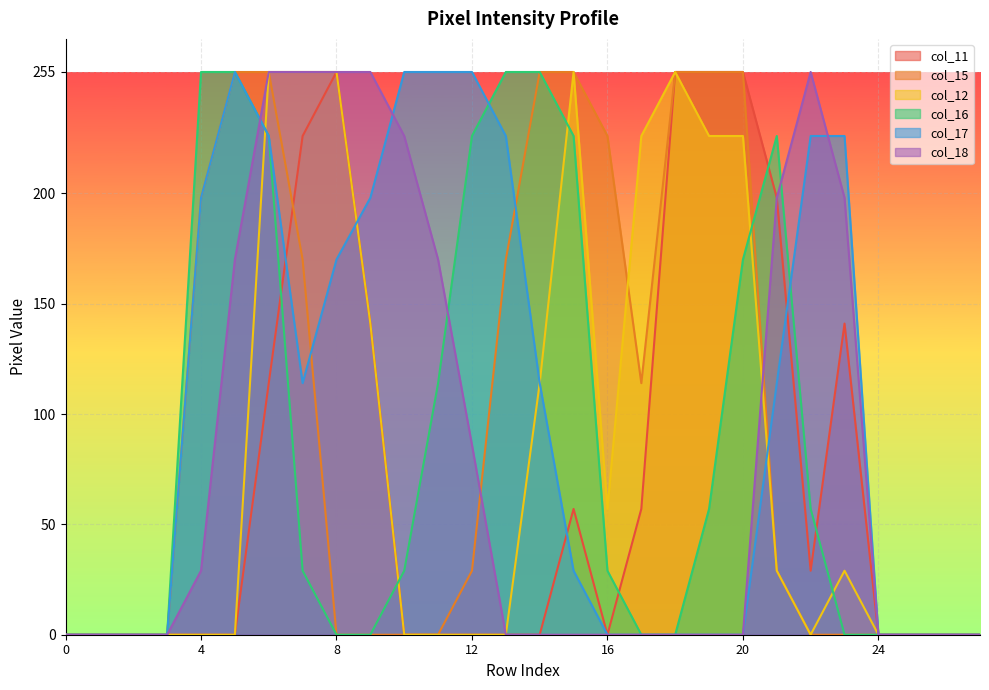

What is the sum of all col_16 values?

2409